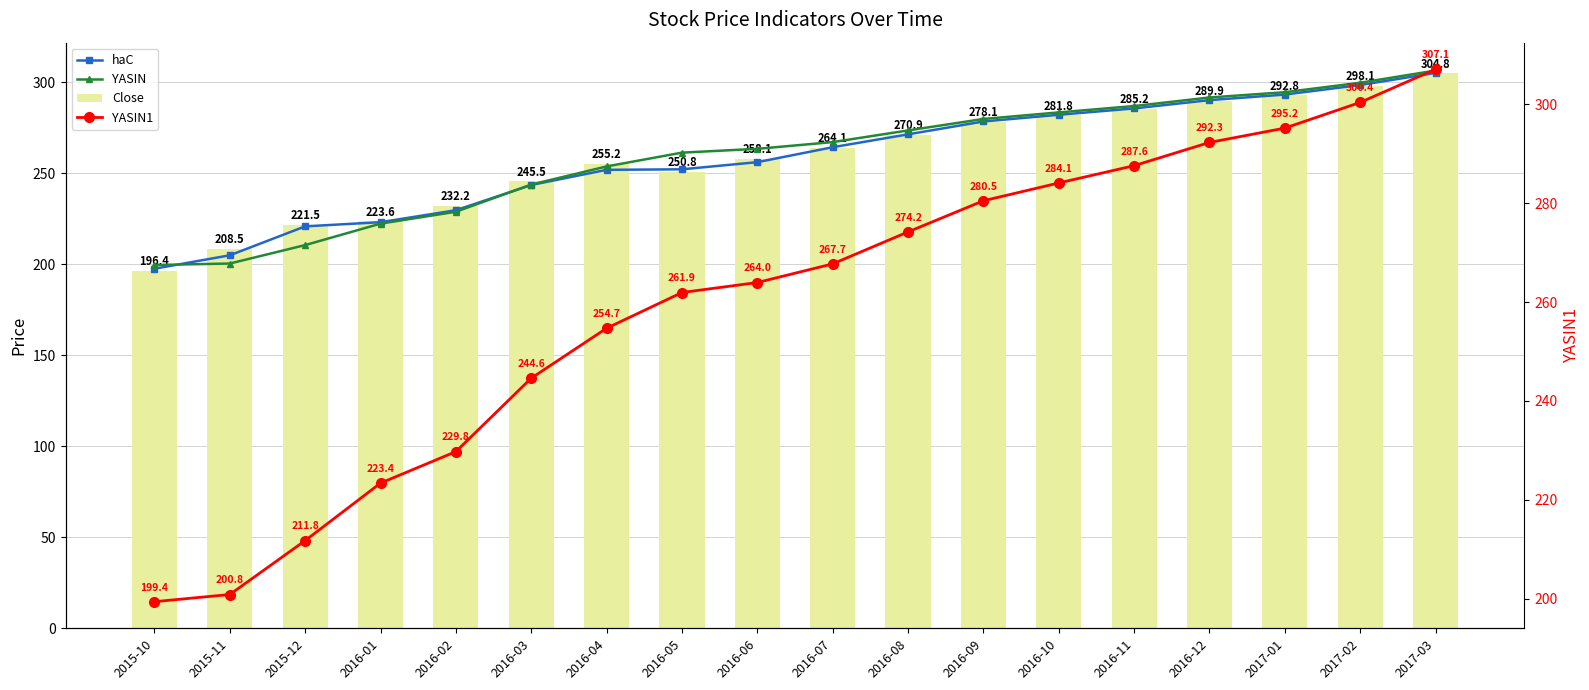

Which series has the largest range (max minus min)?

Close